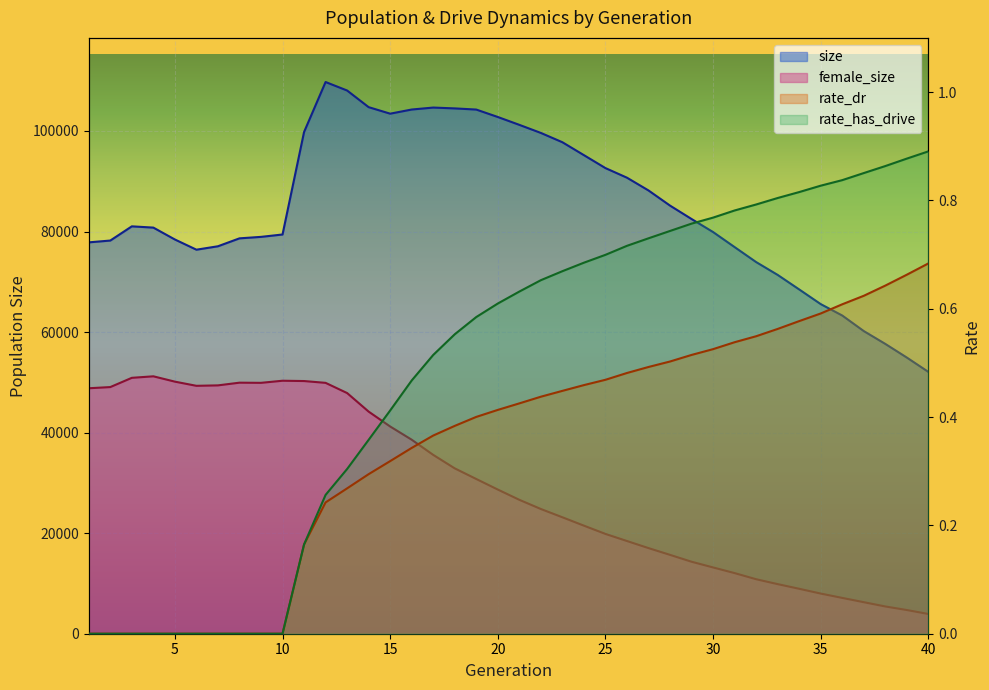

Reading right to left, extract all data points from this chart.

size: 52078.0	54929.0	57645.0	60197.0	63291.0	65561.0	68480.0	71368.0	73922.0	76901.0	79892.0	82487.0	85153.0	88166.0	90703.0	92614.0	95187.0	97756.0	99607.0	101214.0	102776.0	104254.0	104486.0	104652.0	104262.0	103436.0	104733.0	108044.0	109731.0	99785.0	79405.0	78933.0	78639.0	77064.0	76384.0	78411.0	80776.0	81026.0	78203.0	77841.0
female_size: 3927.0	4713.0	5422.0	6274.0	7123.0	7988.0	8940.0	9865.0	10840.0	12058.0	13183.0	14320.0	15686.0	17032.0	18438.0	19852.0	21494.0	23161.0	24807.0	26635.0	28674.0	30774.0	32888.0	35570.0	38588.0	41217.0	44177.0	47869.0	49897.0	50257.0	50318.0	49900.0	49932.0	49395.0	49308.0	50136.0	51198.0	50897.0	49058.0	48822.0
rate_dr: 0.7	0.7	0.6	0.6	0.6	0.6	0.6	0.6	0.5	0.5	0.5	0.5	0.5	0.5	0.5	0.5	0.5	0.4	0.4	0.4	0.4	0.4	0.4	0.4	0.3	0.3	0.3	0.3	0.2	0.2	0.0	0.0	0.0	0.0	0.0	0.0	0.0	0.0	0.0	0.0
rate_has_drive: 0.9	0.9	0.9	0.9	0.8	0.8	0.8	0.8	0.8	0.8	0.8	0.8	0.7	0.7	0.7	0.7	0.7	0.7	0.7	0.6	0.6	0.6	0.6	0.5	0.5	0.4	0.4	0.3	0.3	0.2	0.0	0.0	0.0	0.0	0.0	0.0	0.0	0.0	0.0	0.0